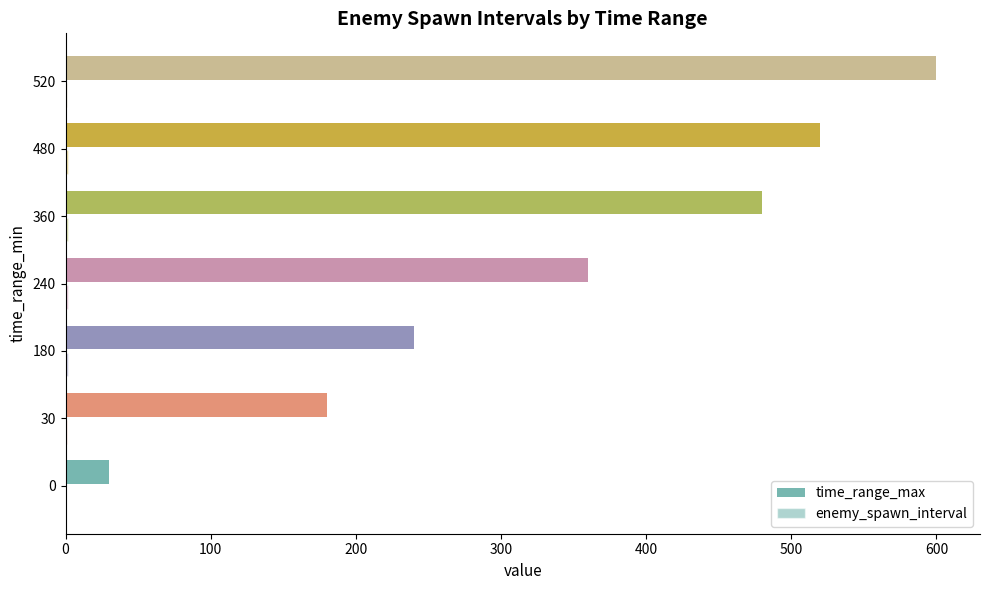

Reading right to left, extract all data points from this chart.

time_range_max: 600.0	520.0	480.0	360.0	240.0	180.0	30.0
enemy_spawn_interval: 1.0	1.5	1.5	1.5	1.5	1.0	0.5